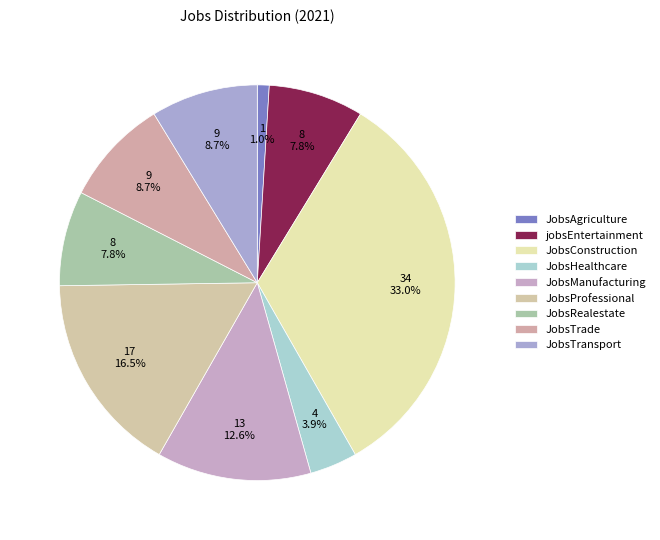

To the nearest percent, what is the combined percentage of JobsTrade and JobsRealestate?

17%